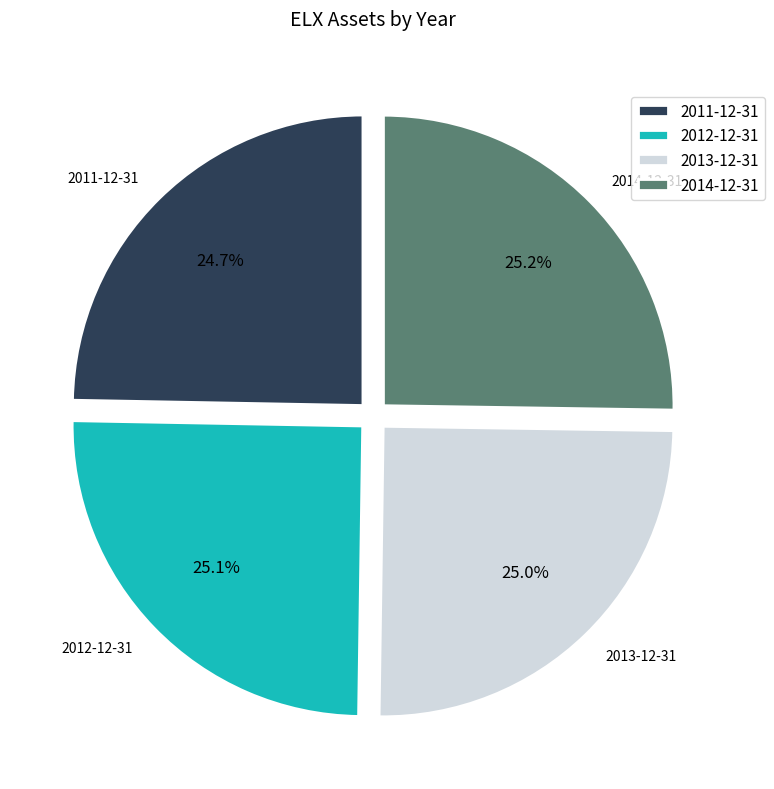

Approximately how many times larger is the value at 2011-12-31 compared to 2013-12-31?

1.0